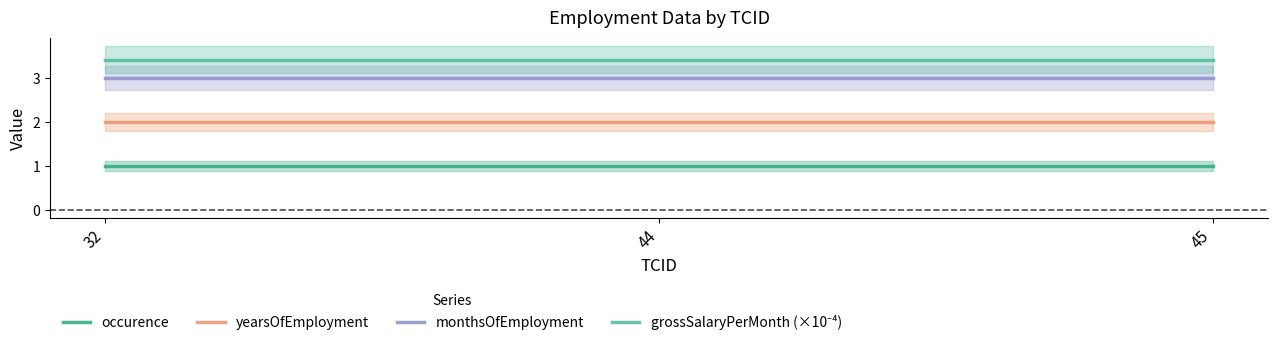

What is the smallest value displayed?

1.0